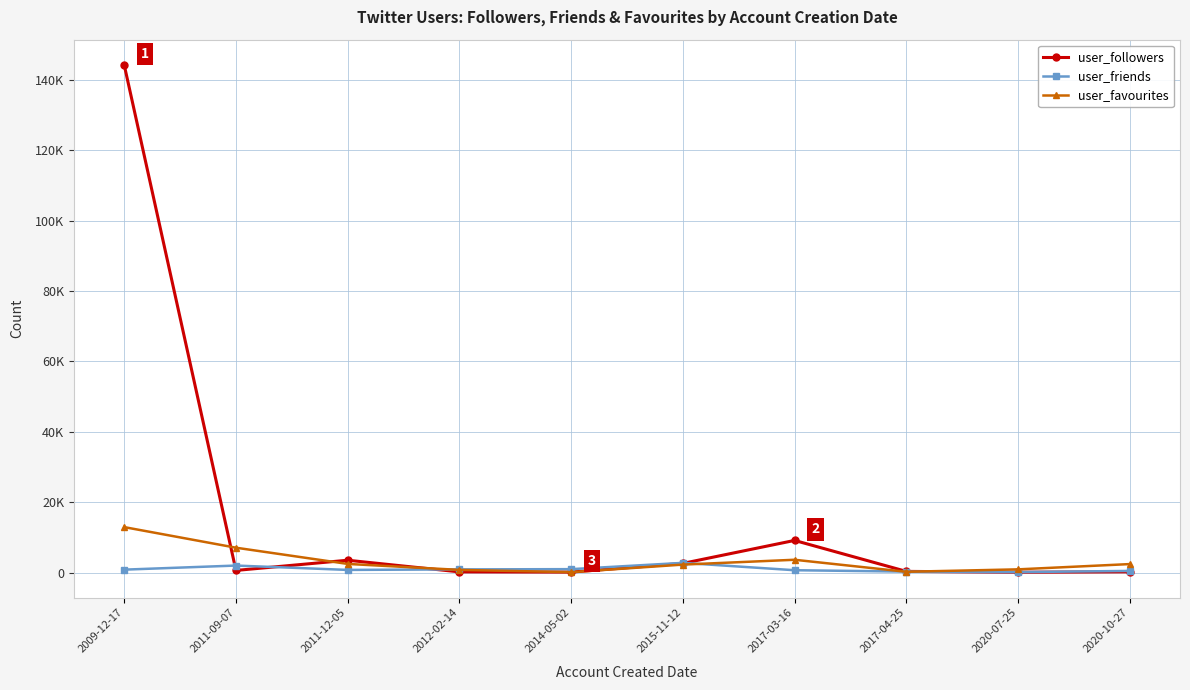

True or false: user_favourites has a value of 122 at 2014-05-02.

True